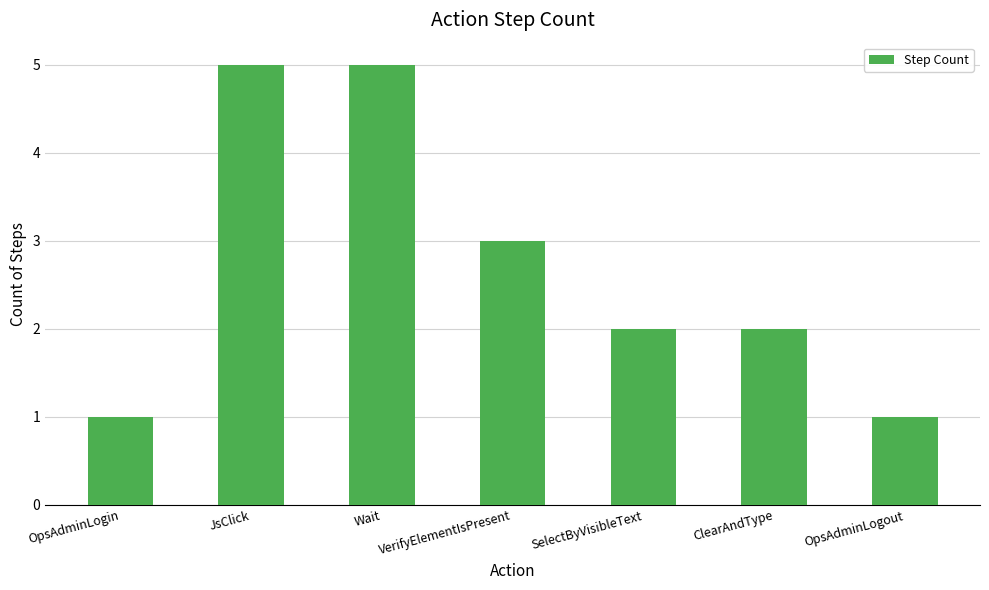

What is the maximum value shown in the chart?

5